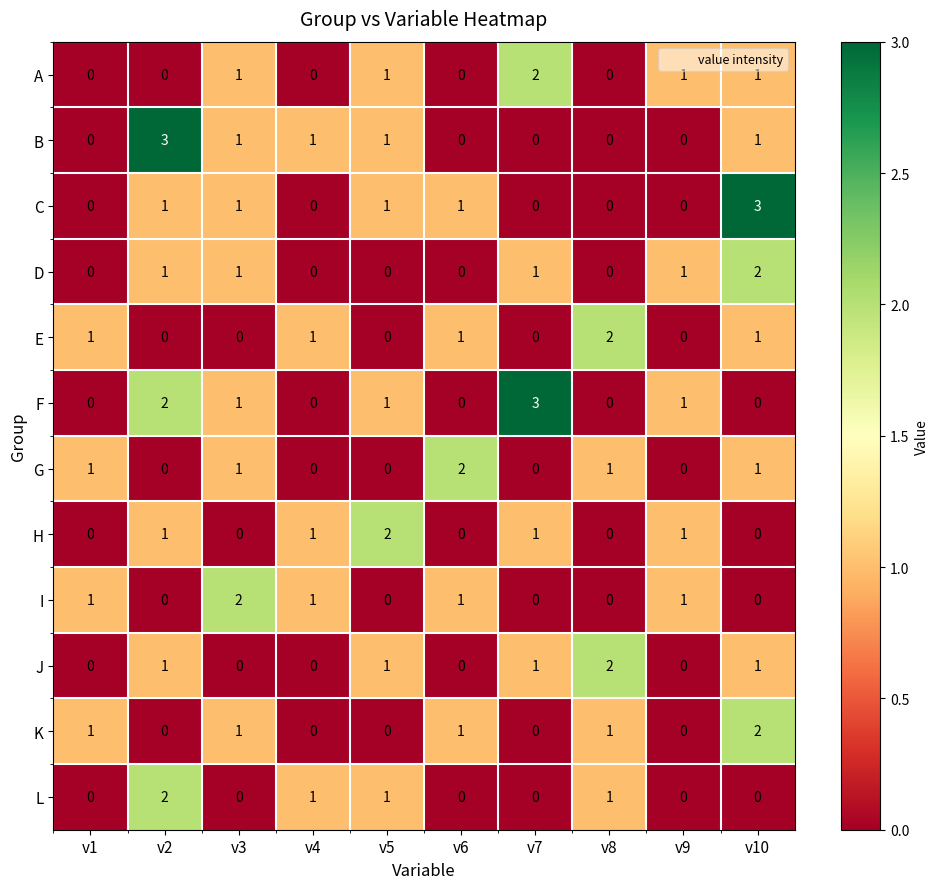

What is the greatest value displayed?

3